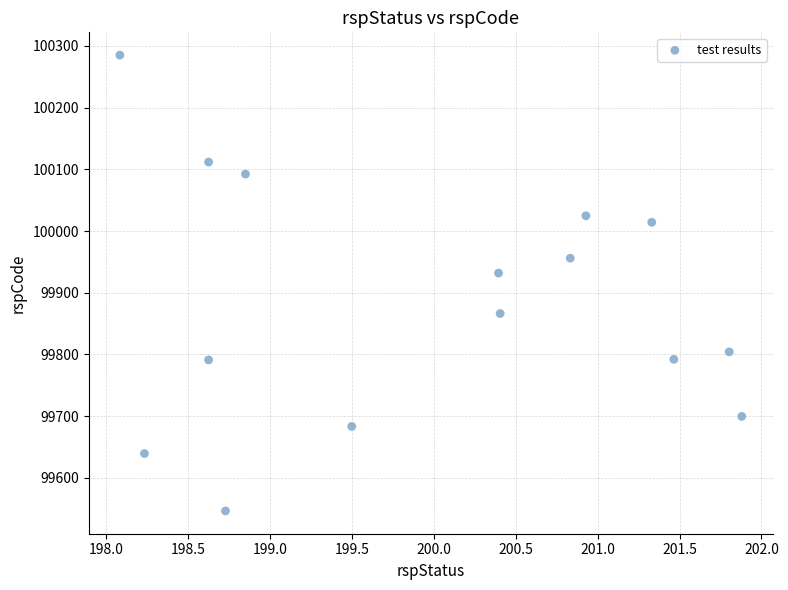

What is the range of X values (max minus min)?

3.8